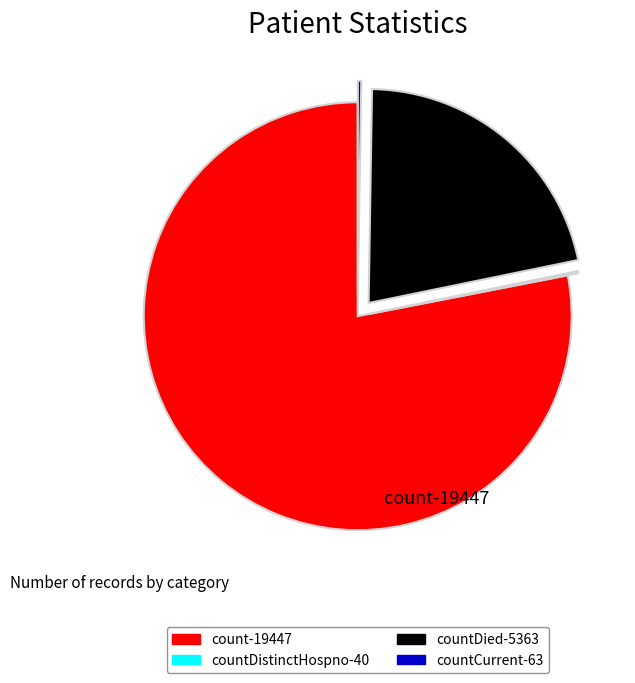

Is there any slice that represents more than half of the pie?

Yes